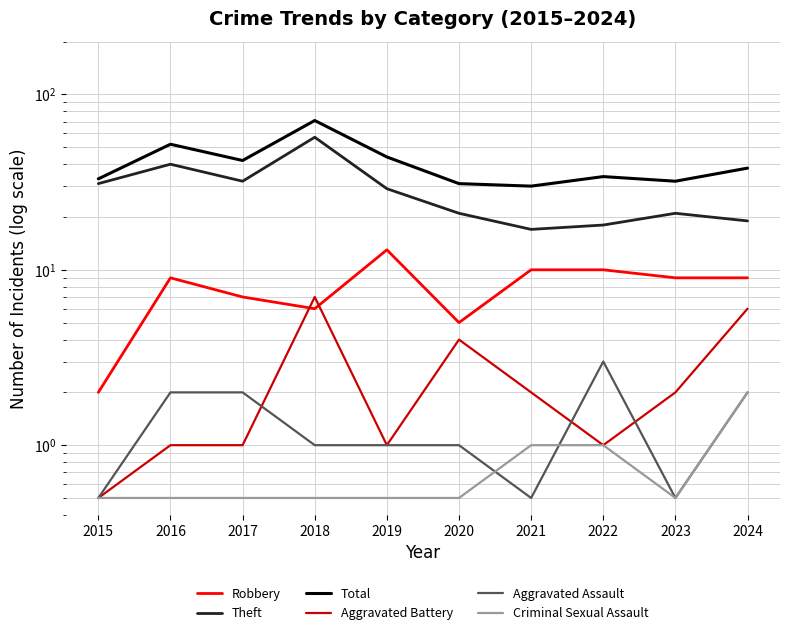

What are all the series names shown in the legend?

Robbery, Theft, Total, Aggravated Battery, Aggravated Assault, Criminal Sexual Assault